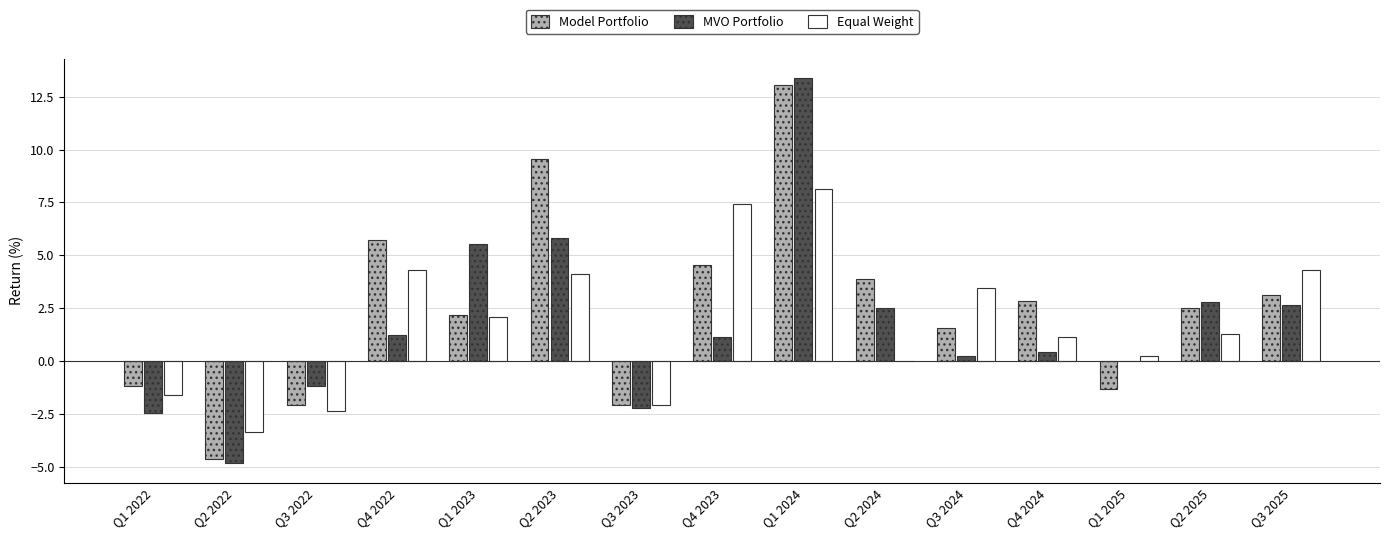

At which category is the sum across all series the highest?

Q1 2024